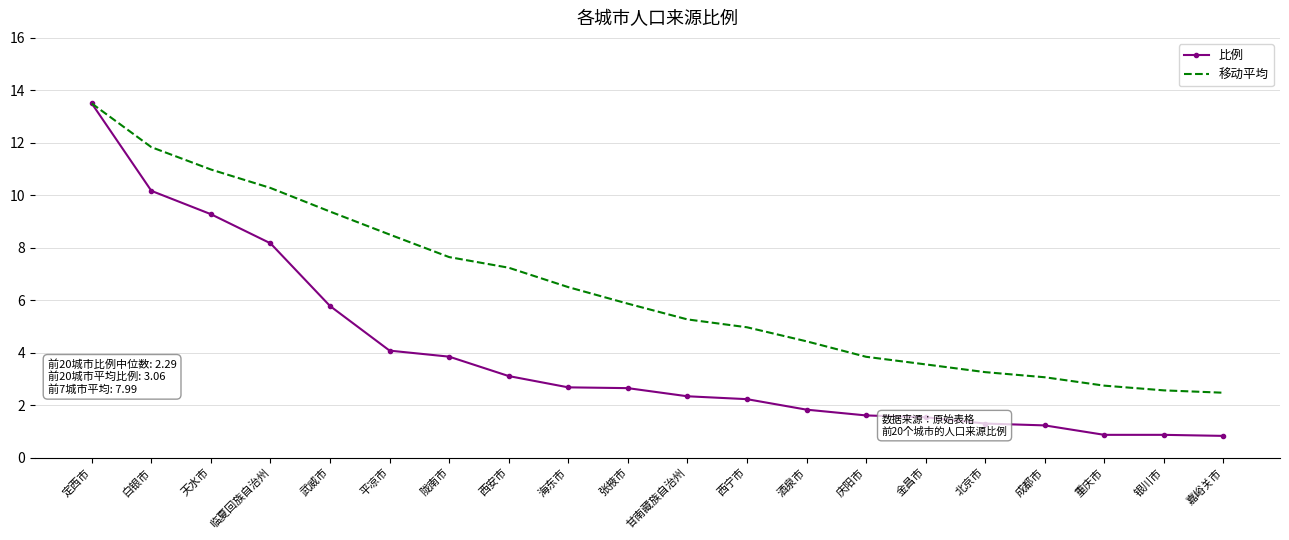

At which label does 比例 reach its peak?

定西市